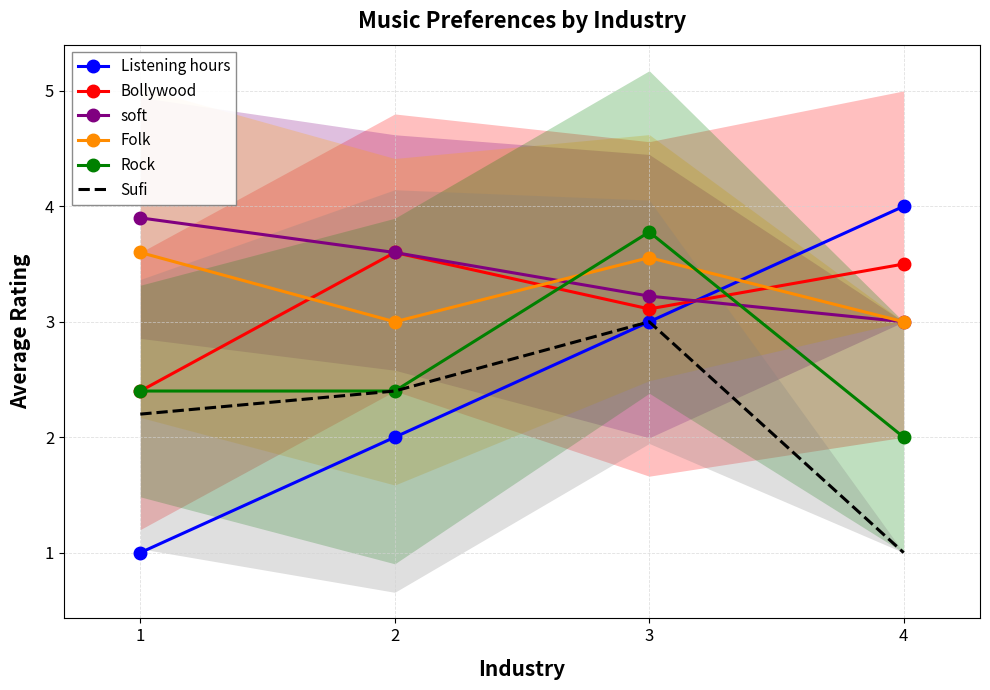

Is this an area chart (filled region under the line)?

No